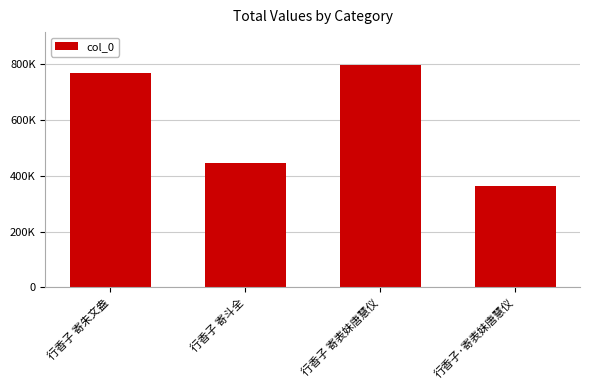

Are the bars horizontal?

No